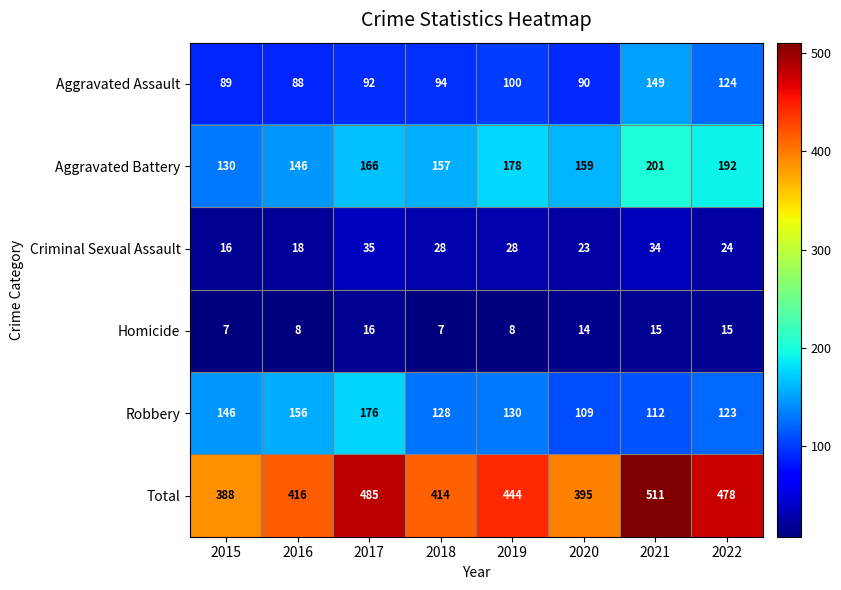

Which series has the widest spread of values?

Total